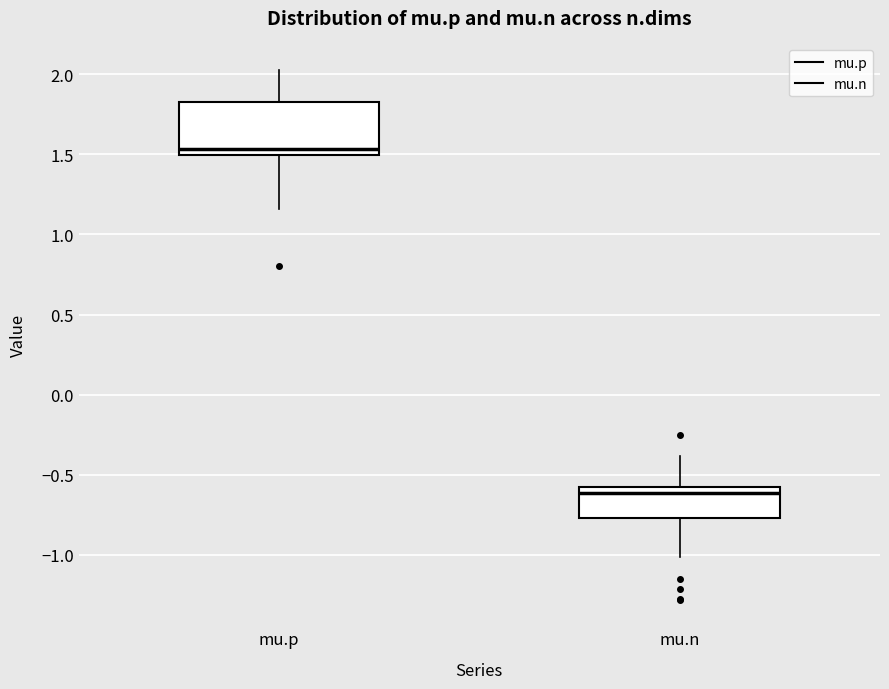

Where does the upper whisker of the box for mu.n end on the y-axis? The values are not printed on the chart, so give them approximately, as read against the axis.

-0.40